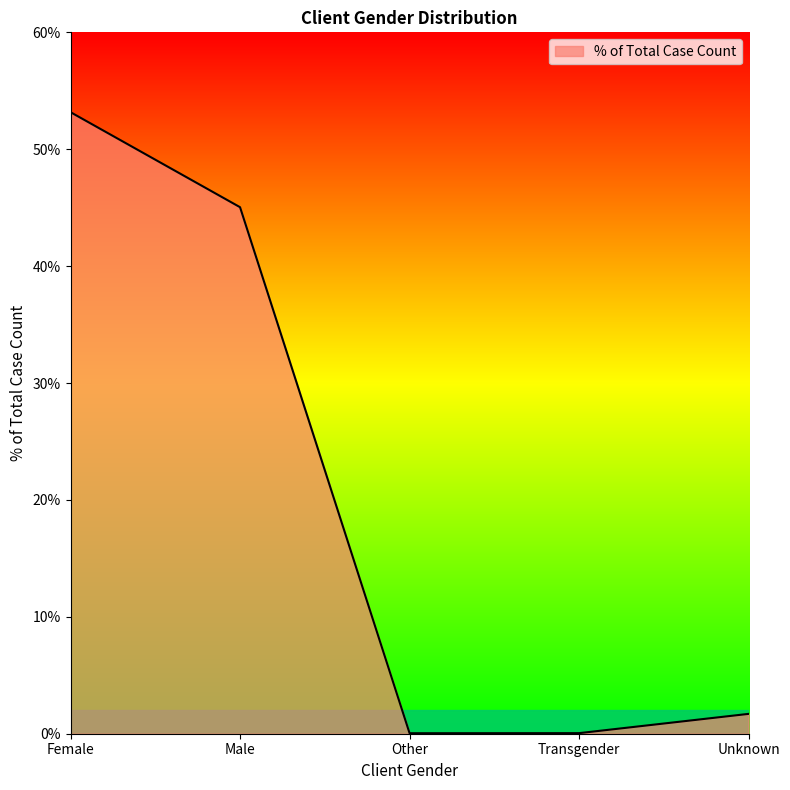

What is the average value?

20.0